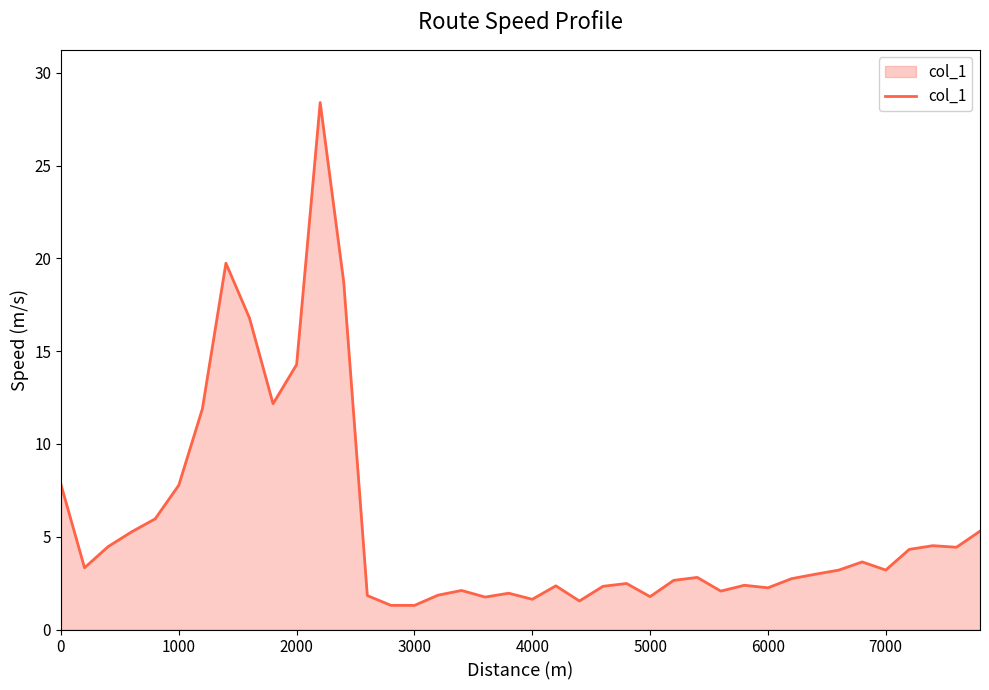

What is the greatest value displayed?

28.4